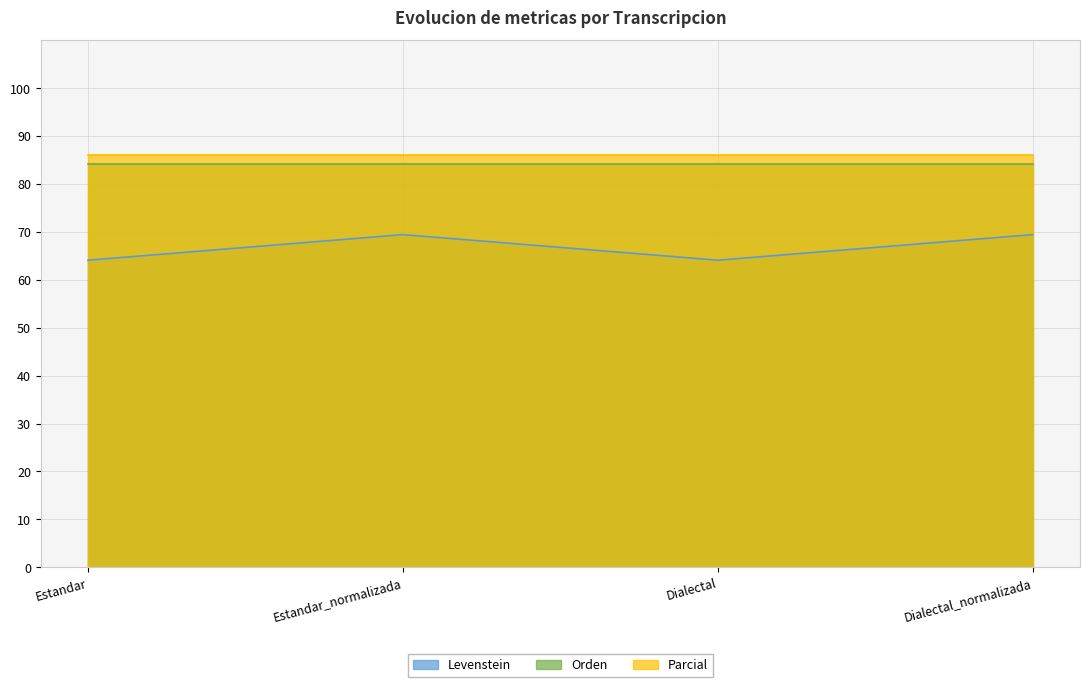

Rank the series by their maximum value, from highest to lowest.

Parcial, Orden, Levenstein